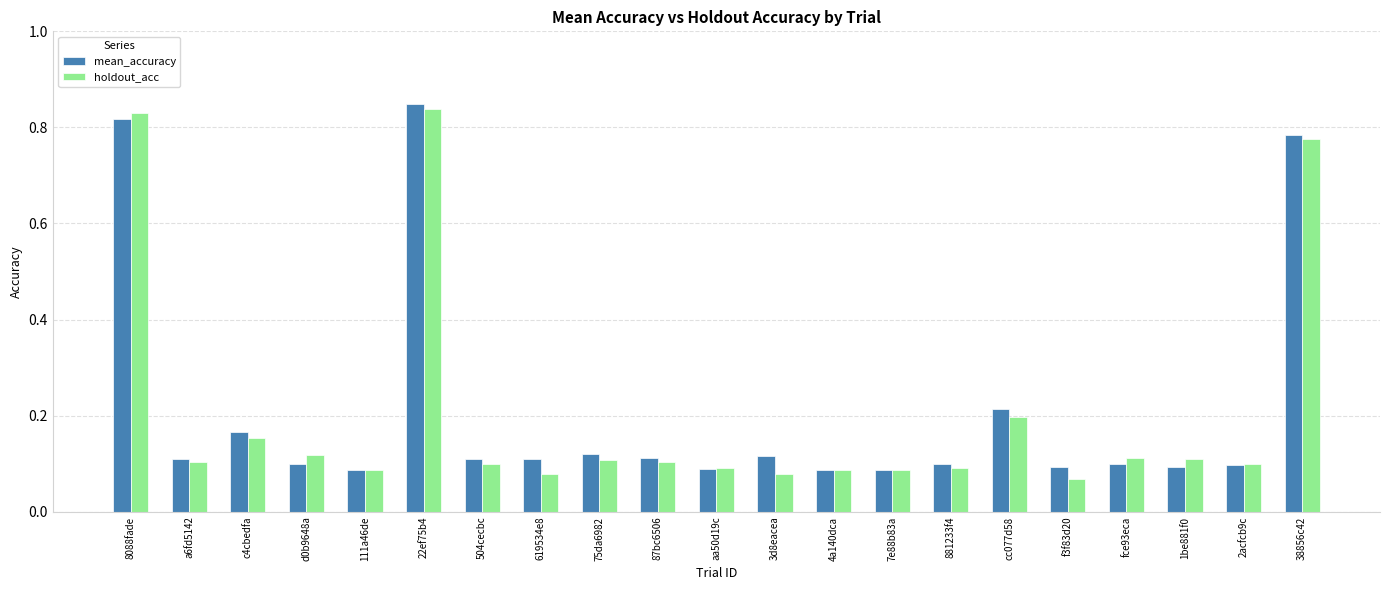

How many bars are there in each group?

2